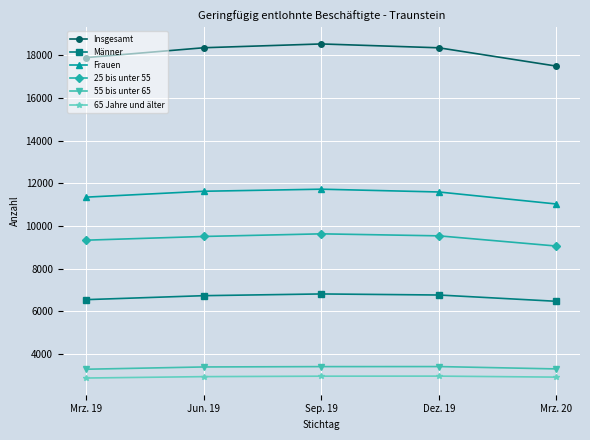

At which label is Insgesamt closest to 18017?

Mrz. 19